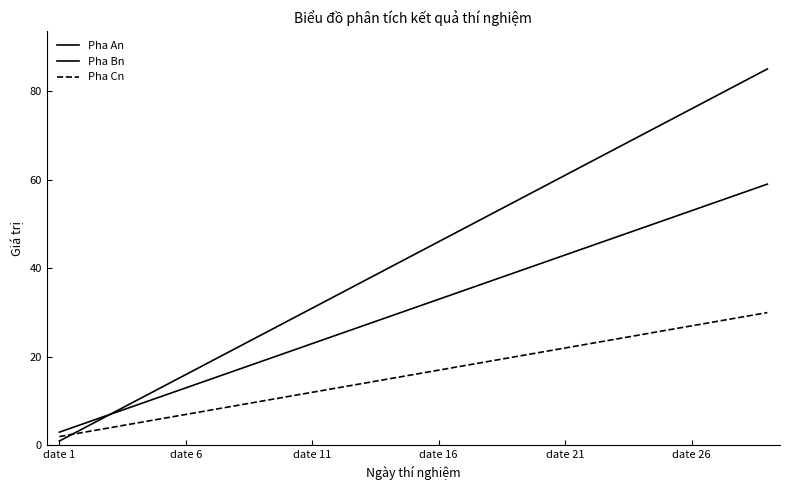

What is the value of the Pha Bn point at the 1st from the left?

3